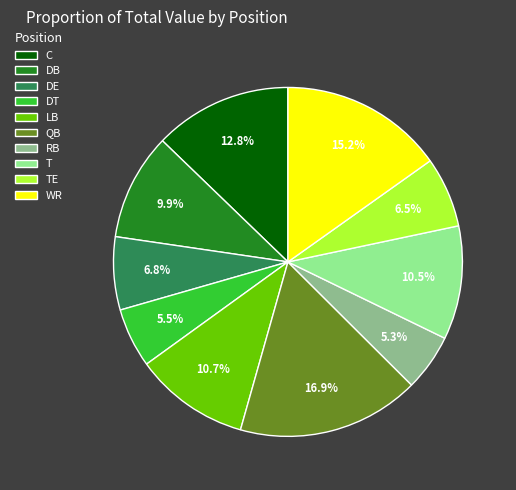

Do WR and QB together represent more than half of the pie?

No